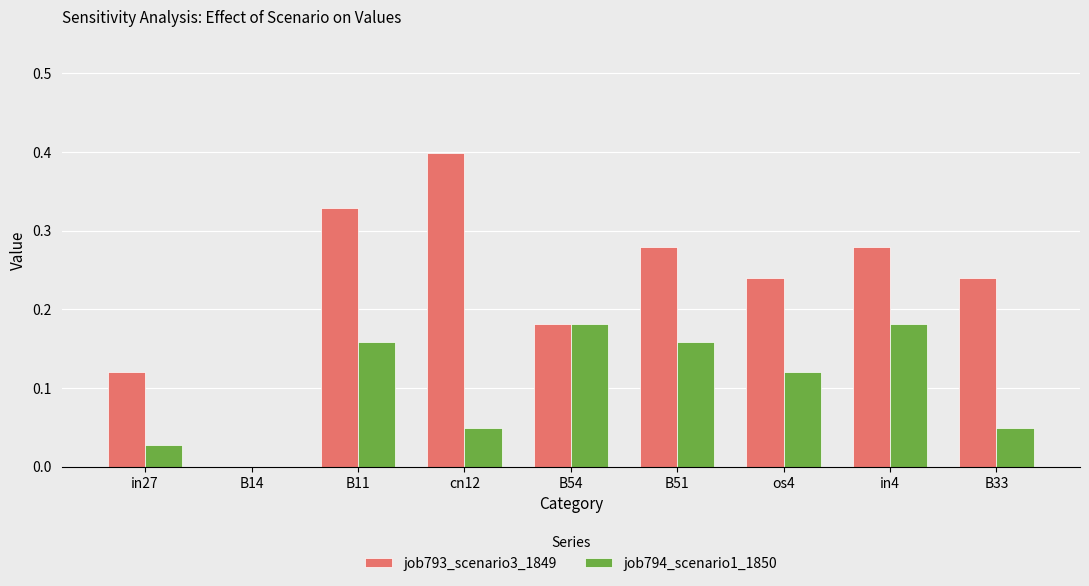

Is it true that job794_scenario1_1850 equals 0.1 at B14?

False